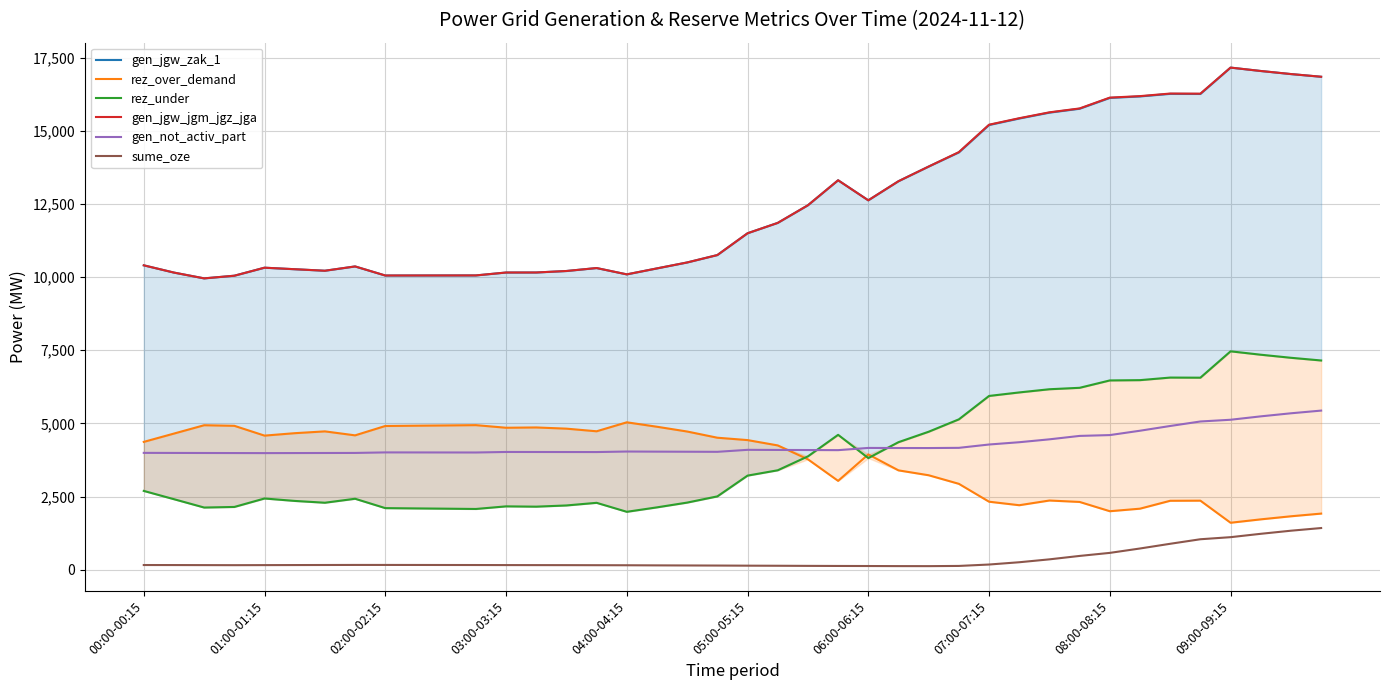

How many lines are shown in the chart?

6